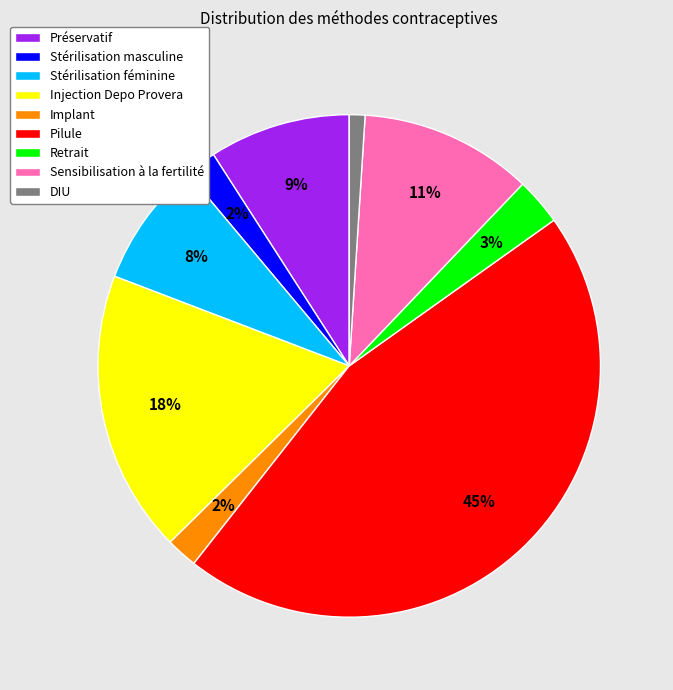

How many segments does this pie chart have?

9